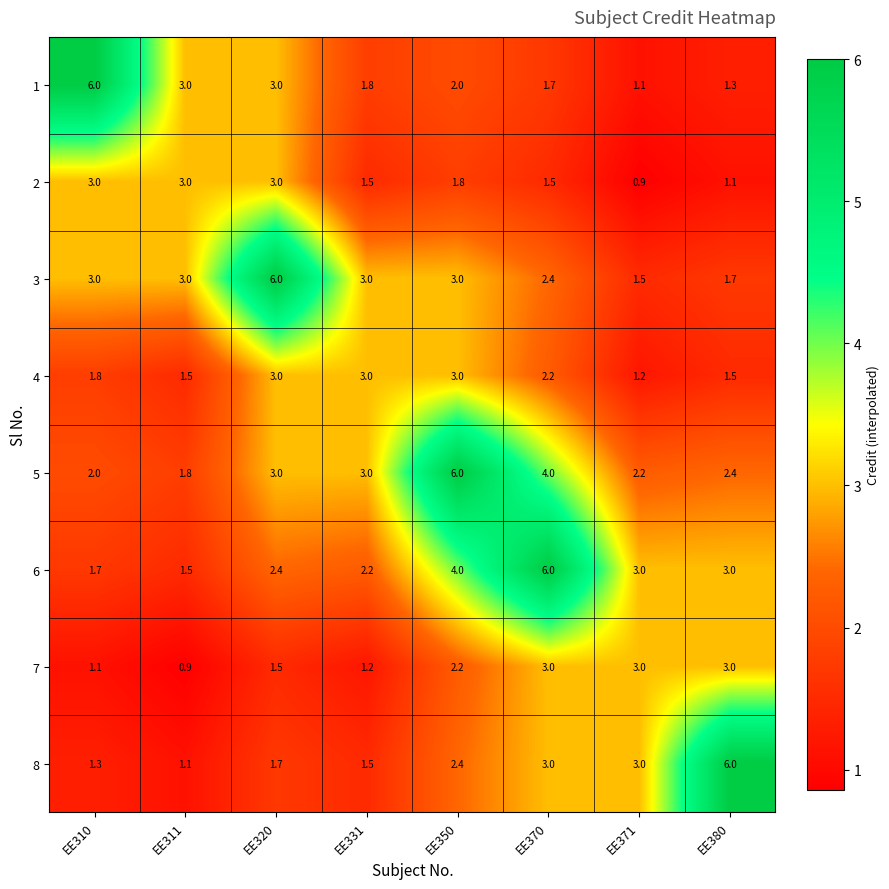

What is the total value across all series at EE311?

15.8